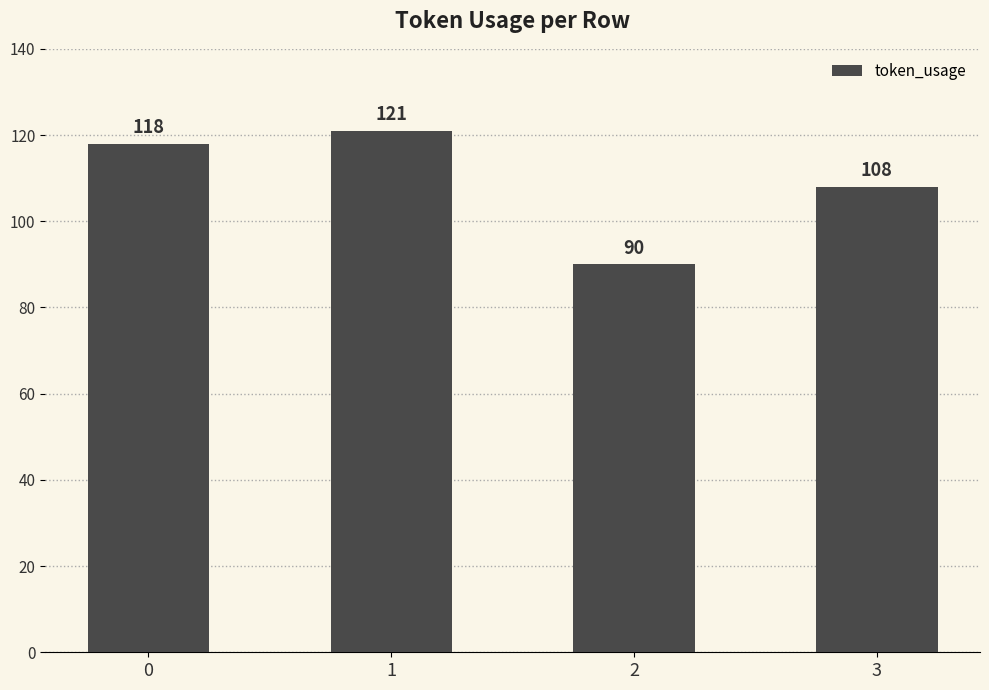

What is the change in value from 0 to 3?

-10